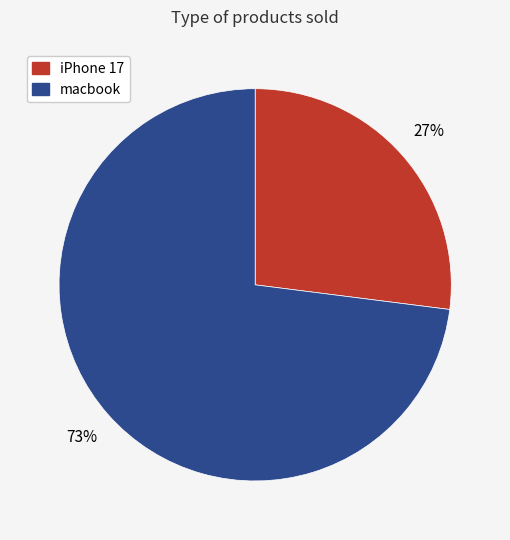

To the nearest percent, what portion does iPhone 17 represent?

27%